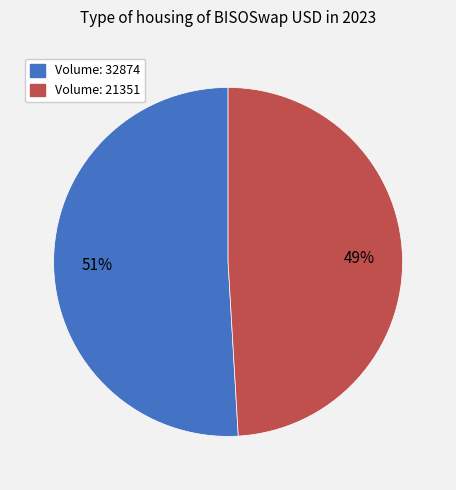

To the nearest percent, what is the average slice percentage?

50%